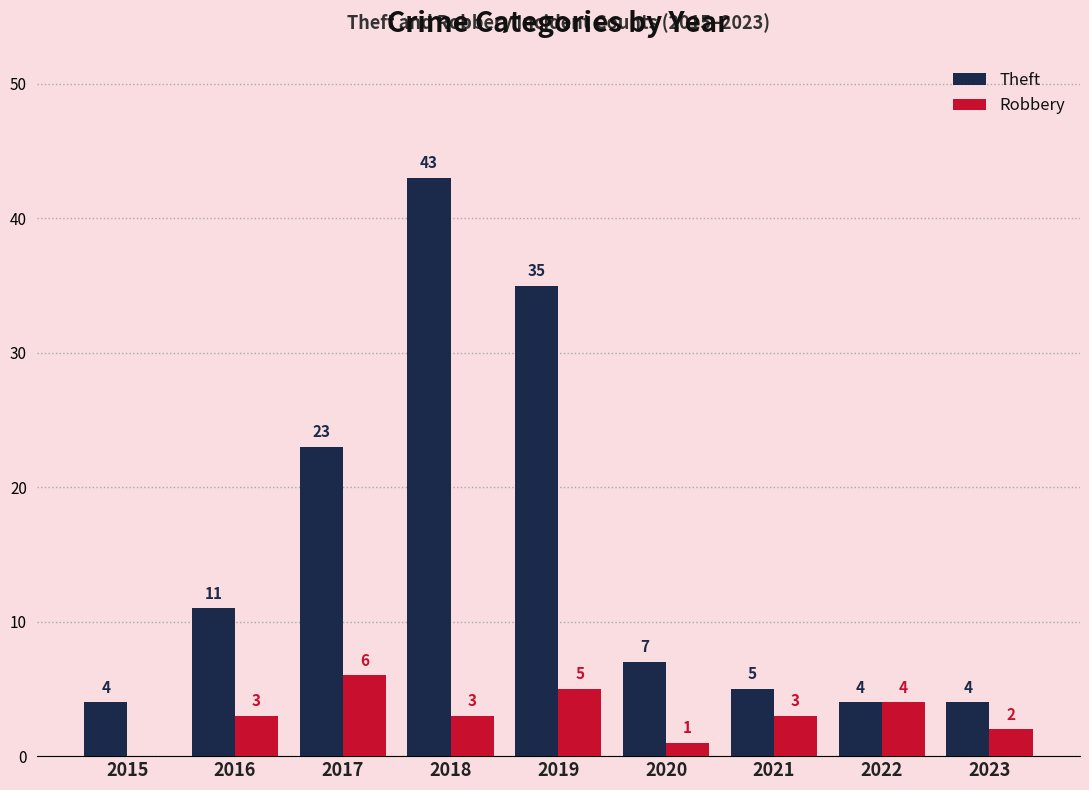

How many groups of bars are there?

9